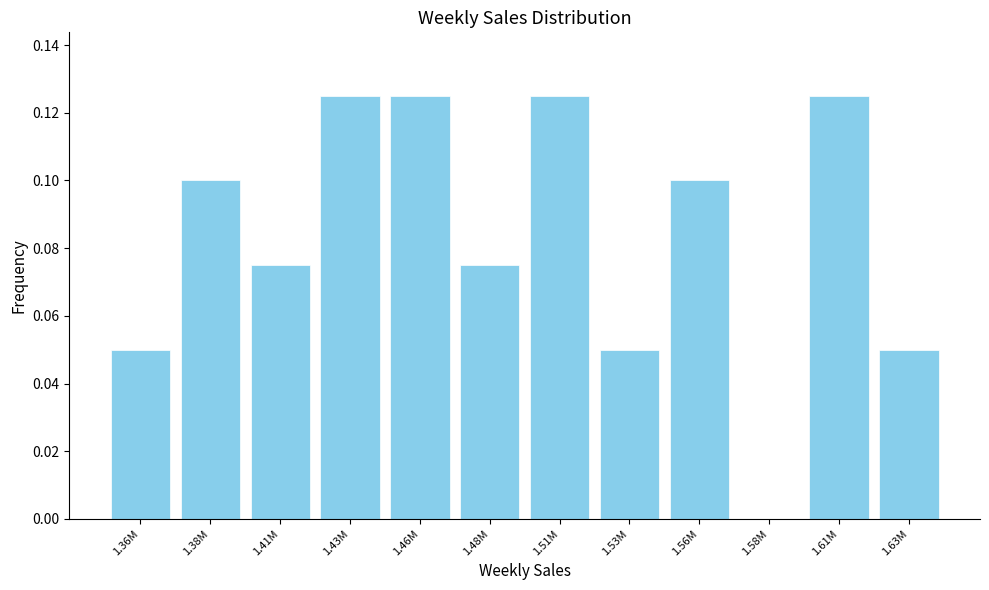

What is the sum of all values?

1.0